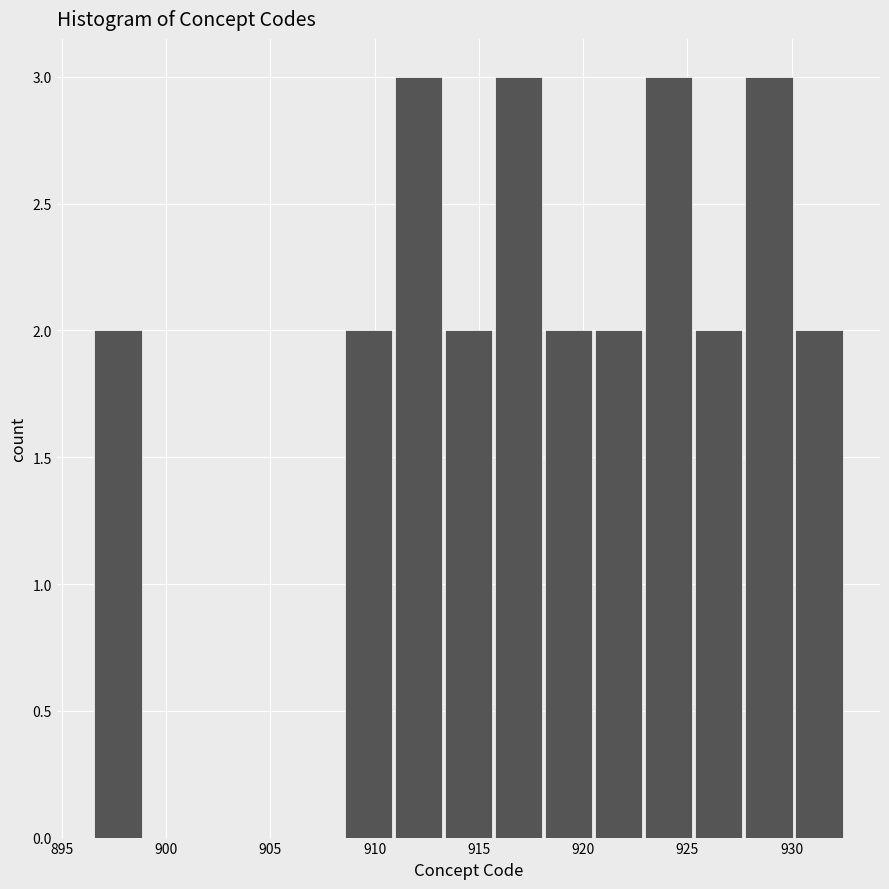

How tall is the bar that spans 910.9 to 913.3 on the x-axis? Neither the bar edges nor the heights are printed on the chart, so give them approximately, as read against the axes.

3